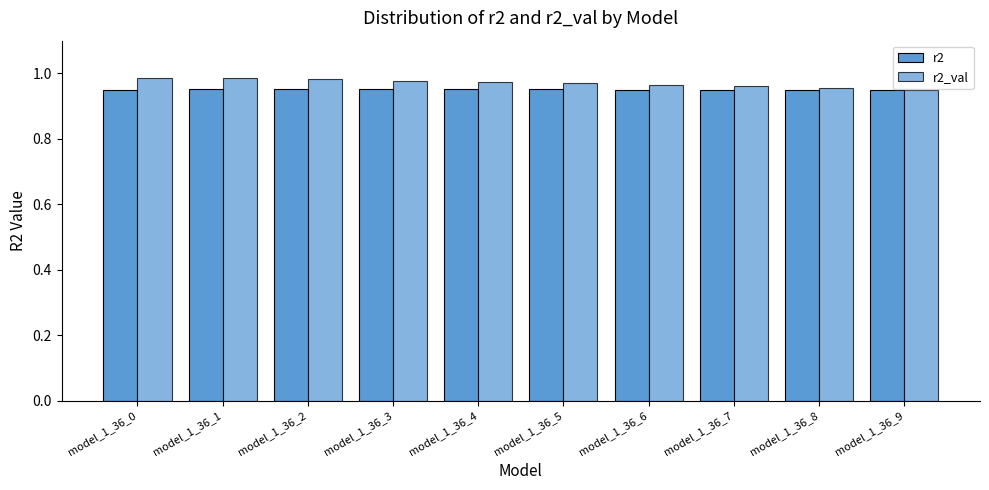

Count the r2_val values in the range 0 to 1.

10